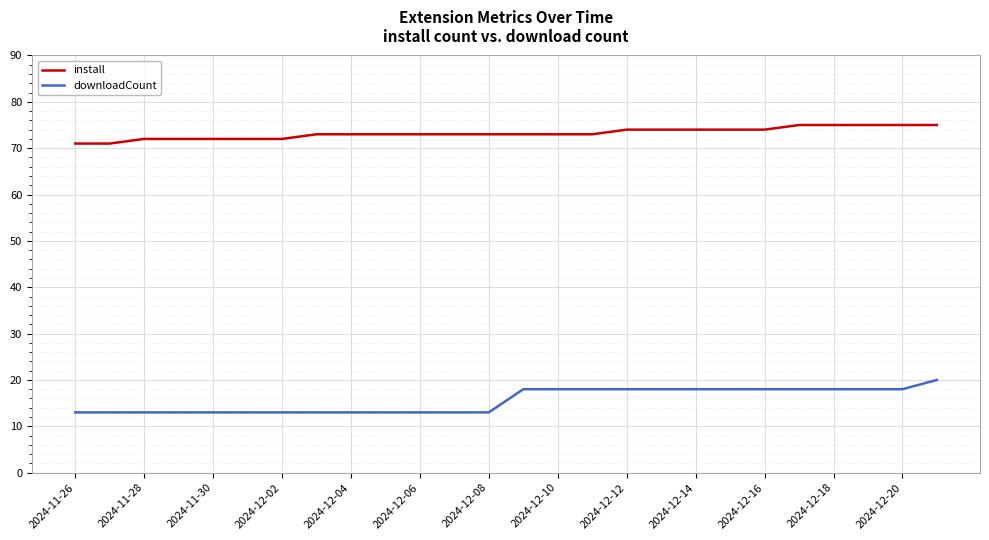

What is the maximum value for downloadCount?

20